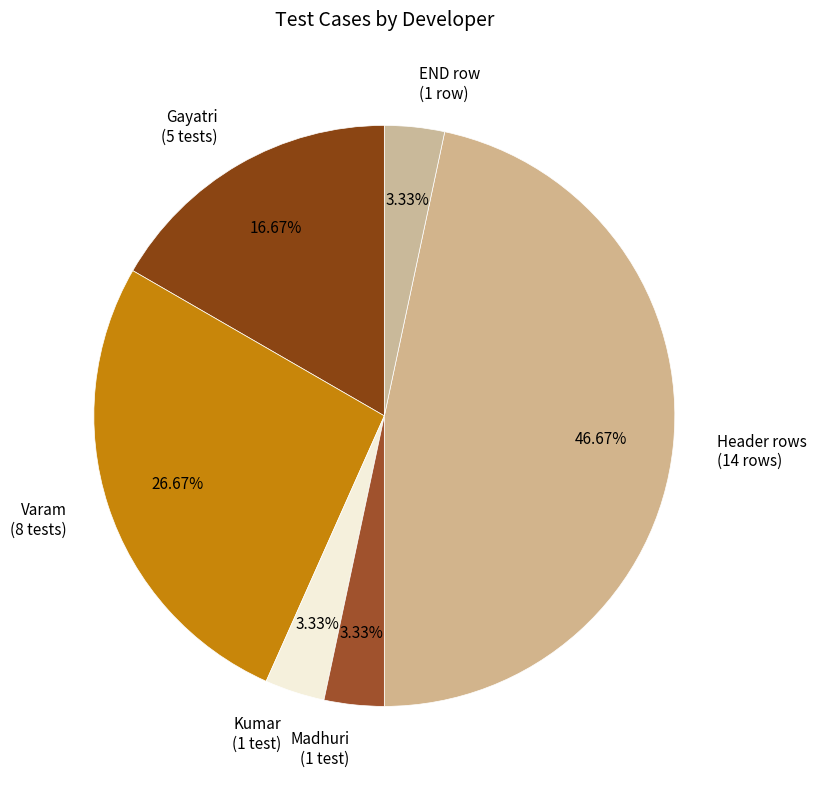

Is the sum of Gayatri and END row greater than half?

No